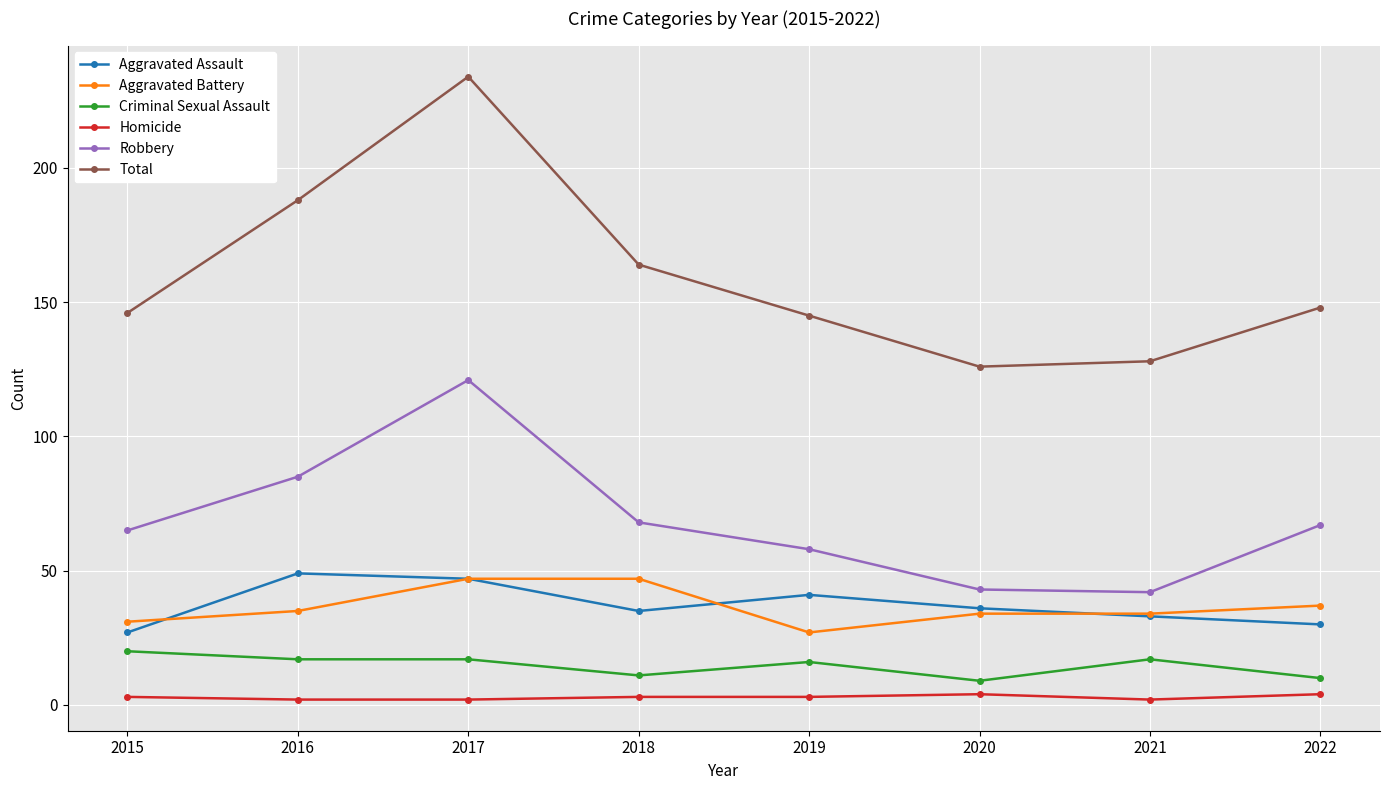

At 2019, list the series in order from smallest to largest.

Homicide, Criminal Sexual Assault, Aggravated Battery, Aggravated Assault, Robbery, Total